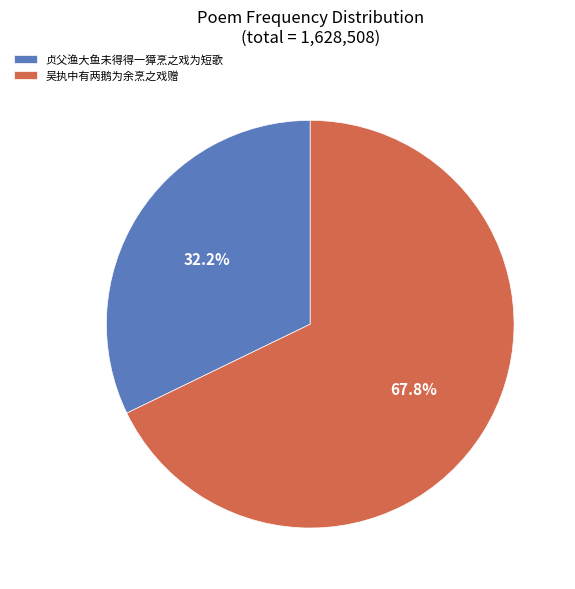

Which has a higher value, 贞父渔大鱼未得得一獐烹之戏为短歌 or 吴执中有两鹅为余烹之戏赠?

吴执中有两鹅为余烹之戏赠